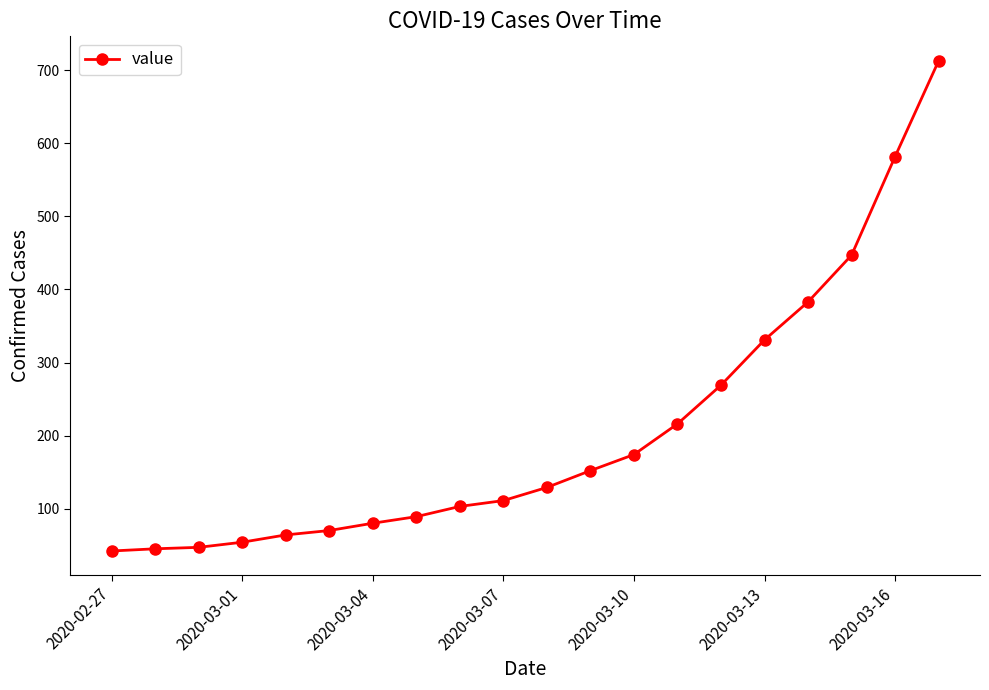

True or false: the data has more than 2 interior local peaks.

False